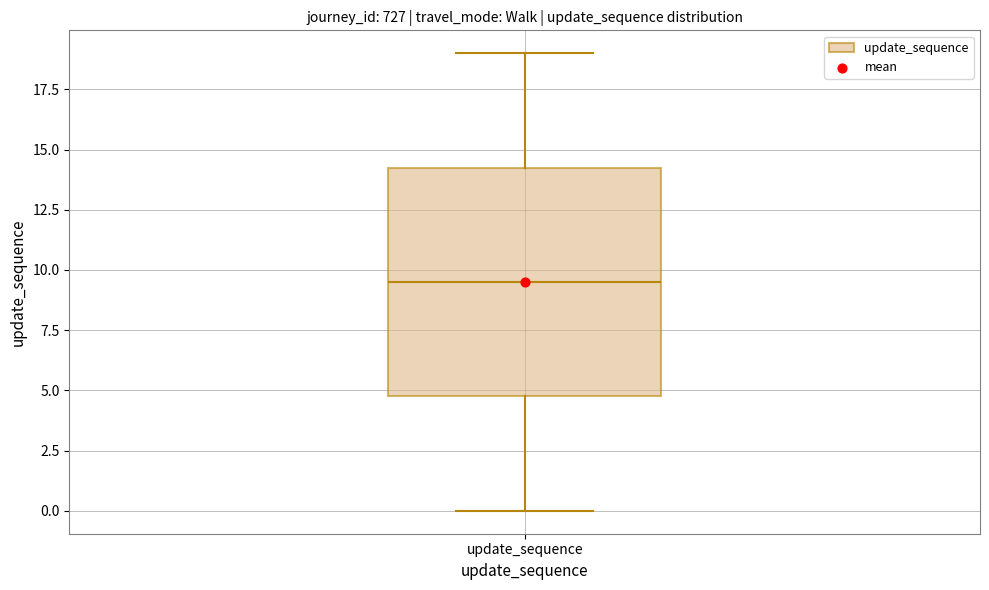

Transcribe this box plot: give where the median line is, the range the box spans, and where the two whiskers end, as read against the y-axis. The values are not printed on the chart, so give them approximately, as read against the axis.

median 9.5, box 5.0 to 14.5, whiskers 0.0 to 19.0